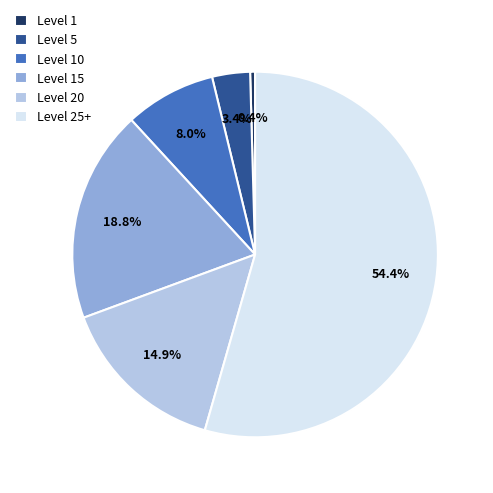

Rank the categories by value from highest to lowest.

Level 25+, Level 15, Level 20, Level 10, Level 5, Level 1